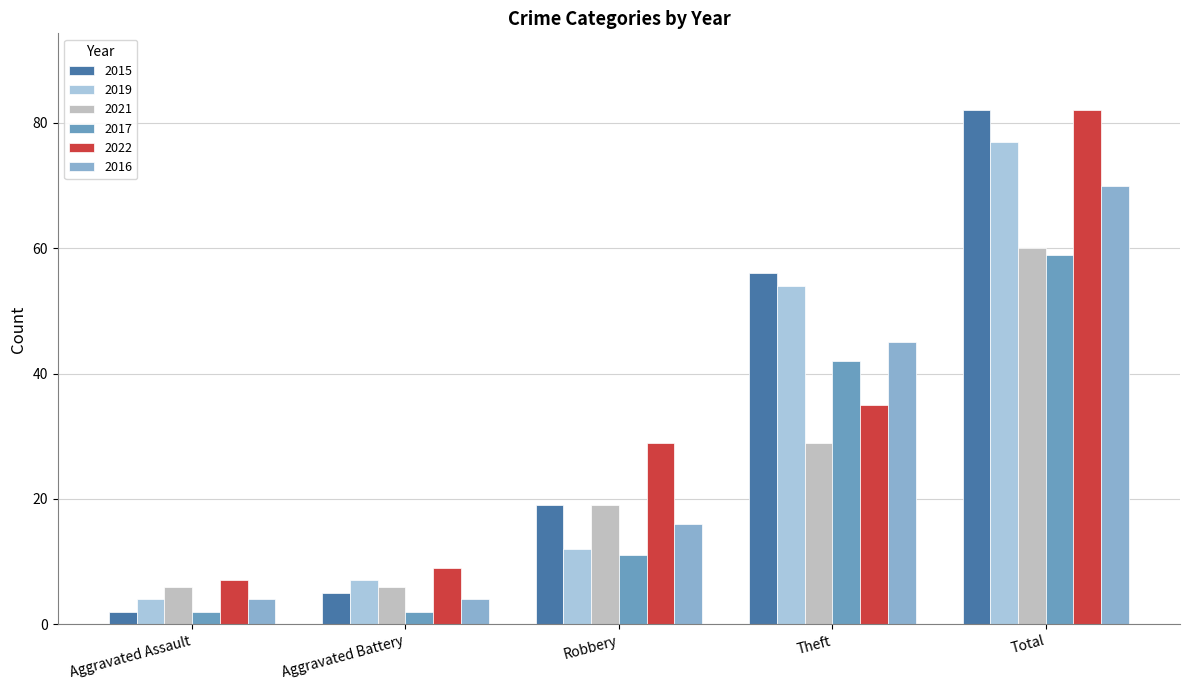

Is it true that 2016 equals 70 at Total?

True